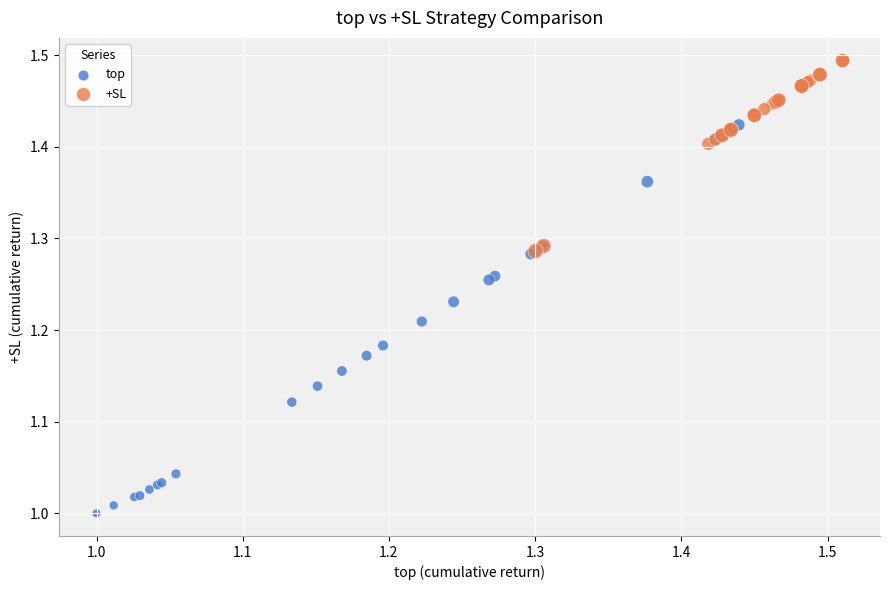

Which series has the largest Y range (max minus min)?

top